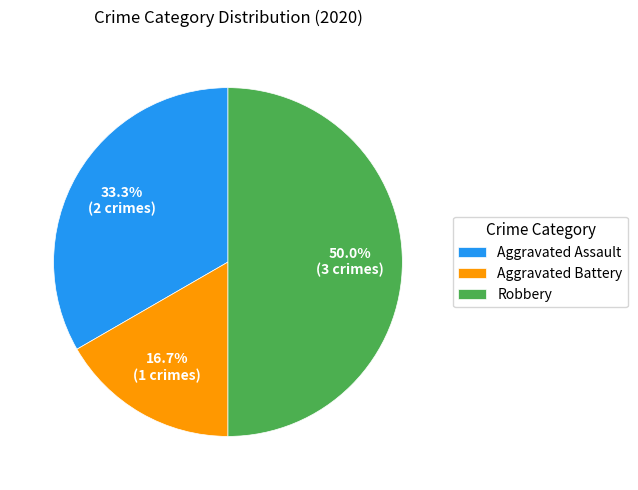

What percentage is the Aggravated Assault slice, to the nearest percent?

33%